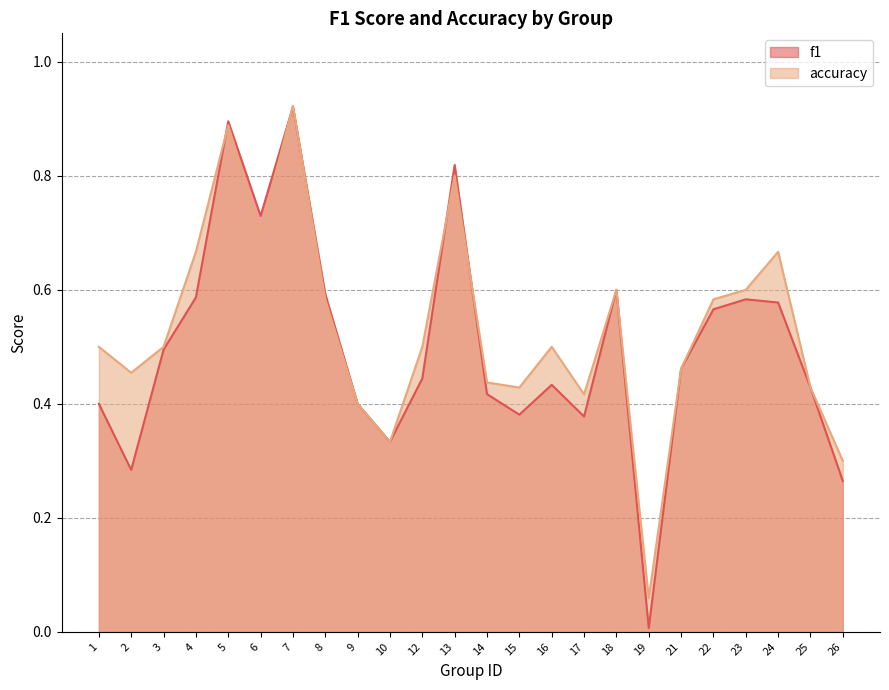

Between 25 and 22, which is larger?

22